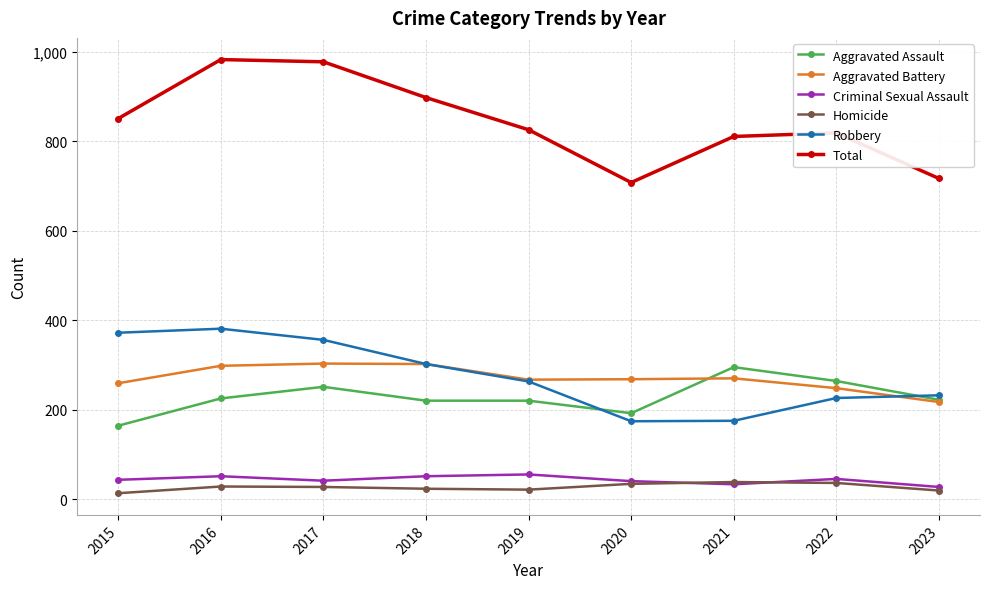

What are all the series names shown in the legend?

Aggravated Assault, Aggravated Battery, Criminal Sexual Assault, Homicide, Robbery, Total